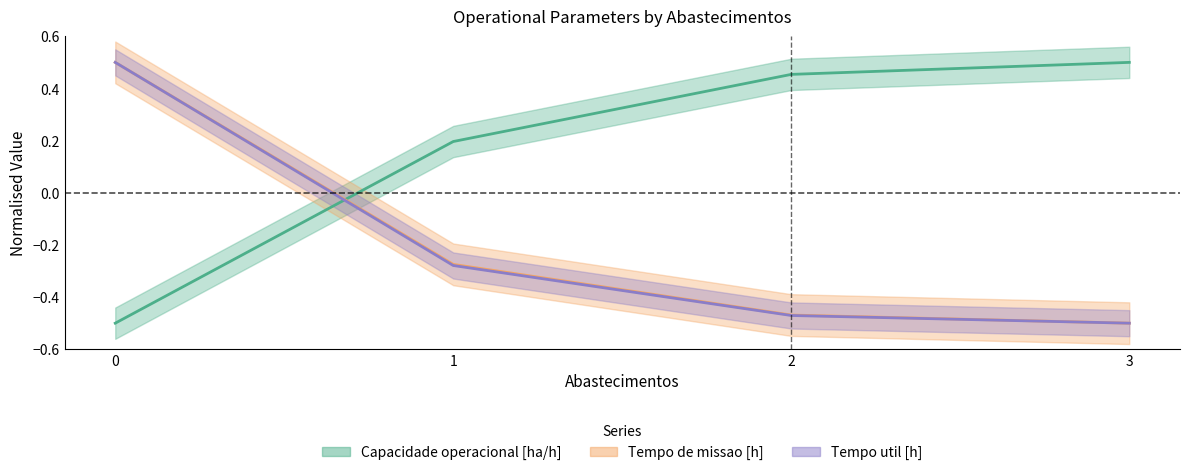

What is the spread (max minus min) of values at 3?

1.0